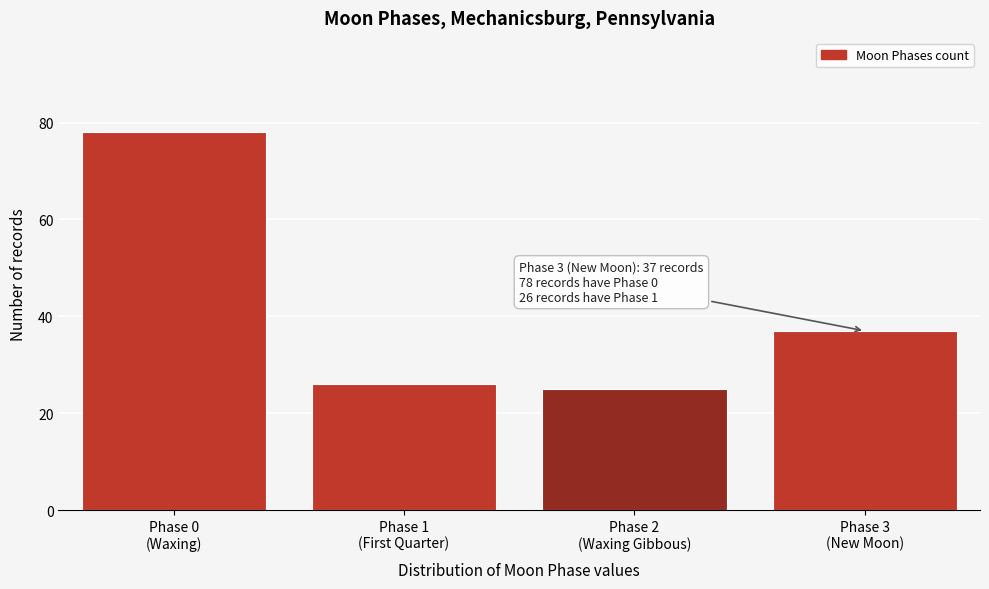

Reading right to left, what are all the values shown in this chart?

37	25	26	78